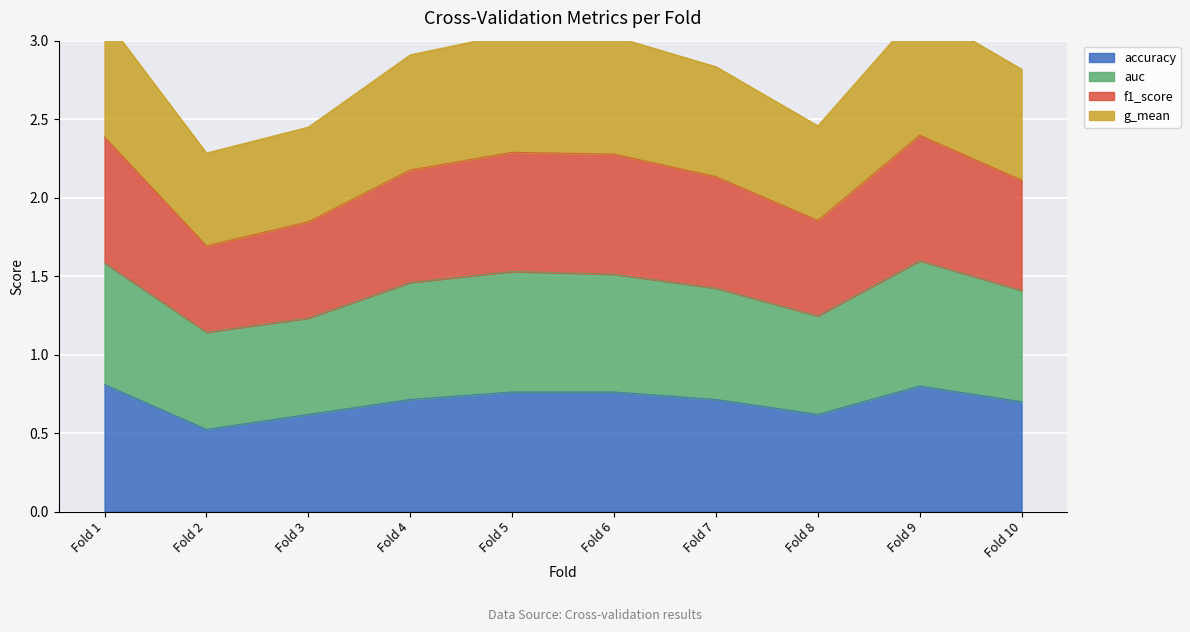

The value of accuracy at Fold 3 is 0.3. True or false?

False